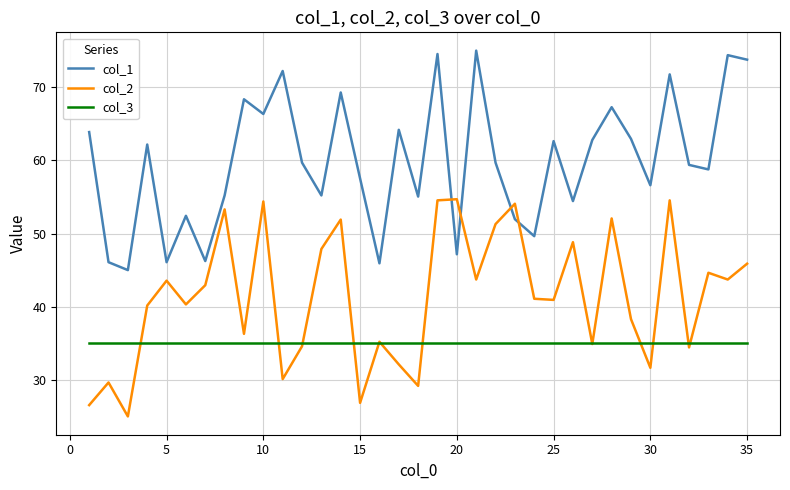

What is the smallest value displayed?

25.0